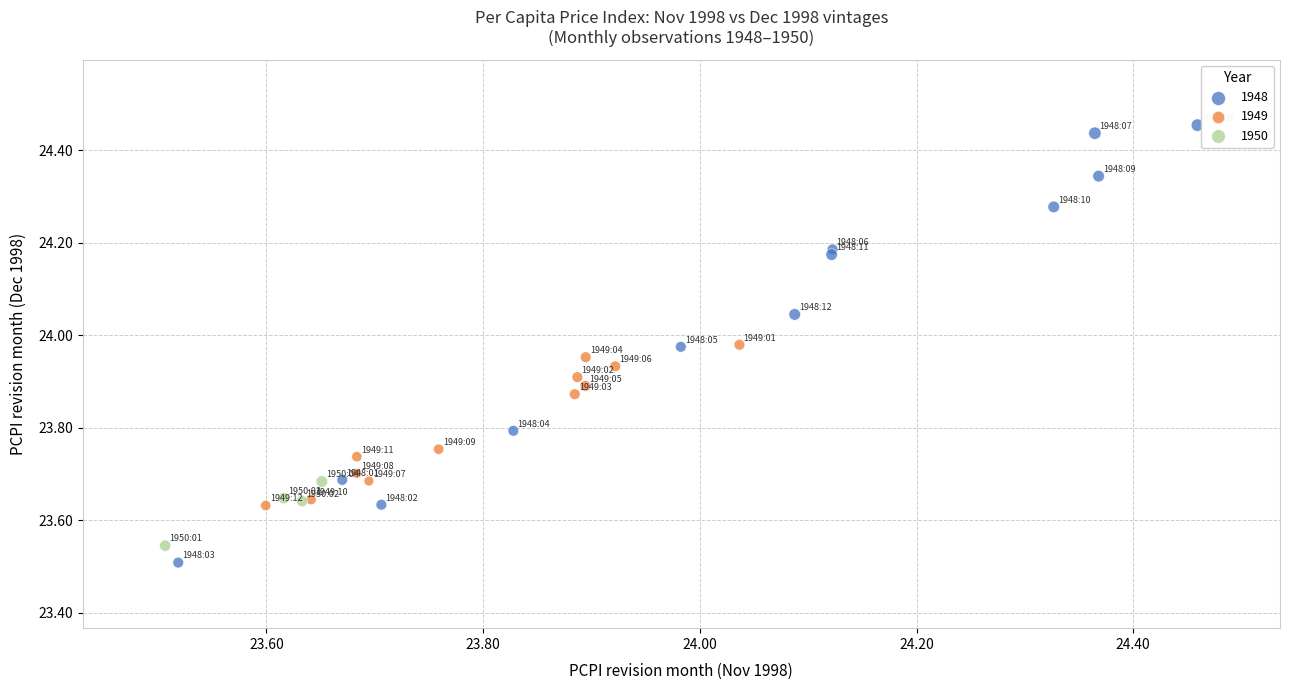

Which series has the widest spread of Y values?

1948